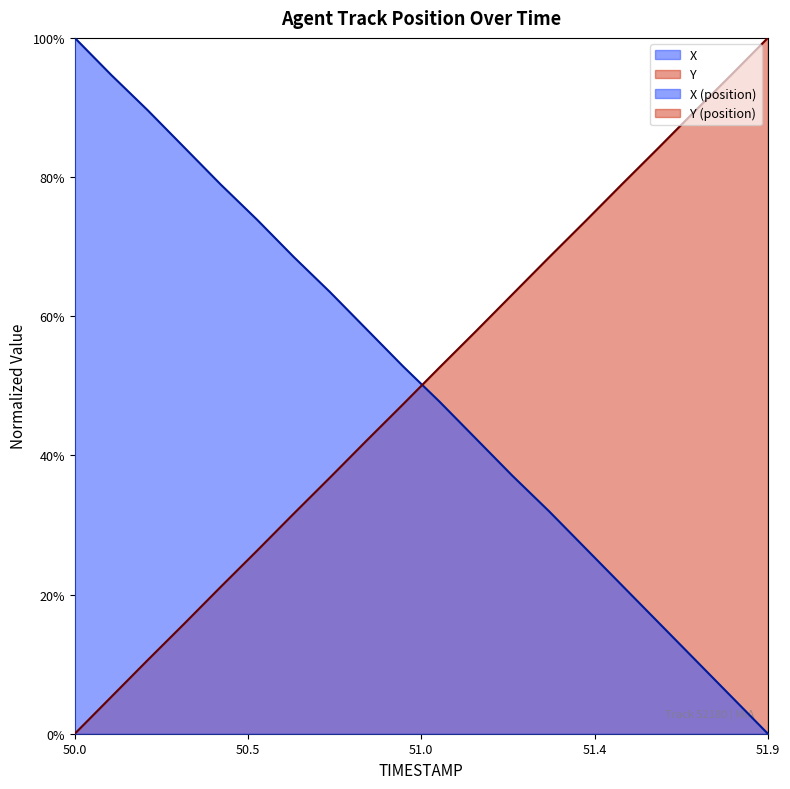

Rank the series by their average value, from highest to lowest.

X, Y